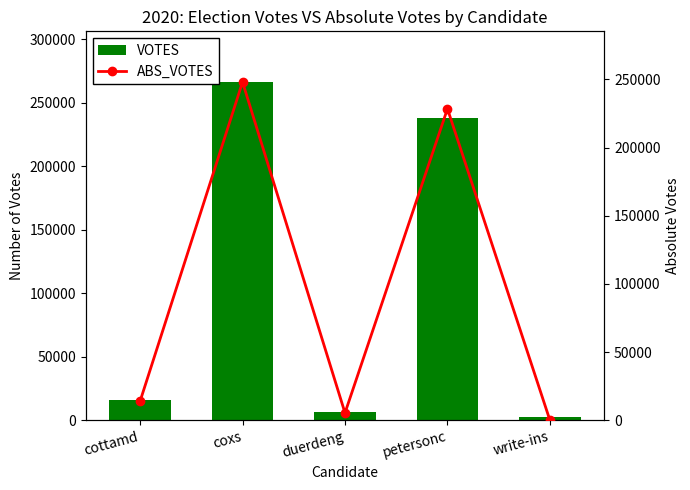

What is the average value of the VOTES series?

105793